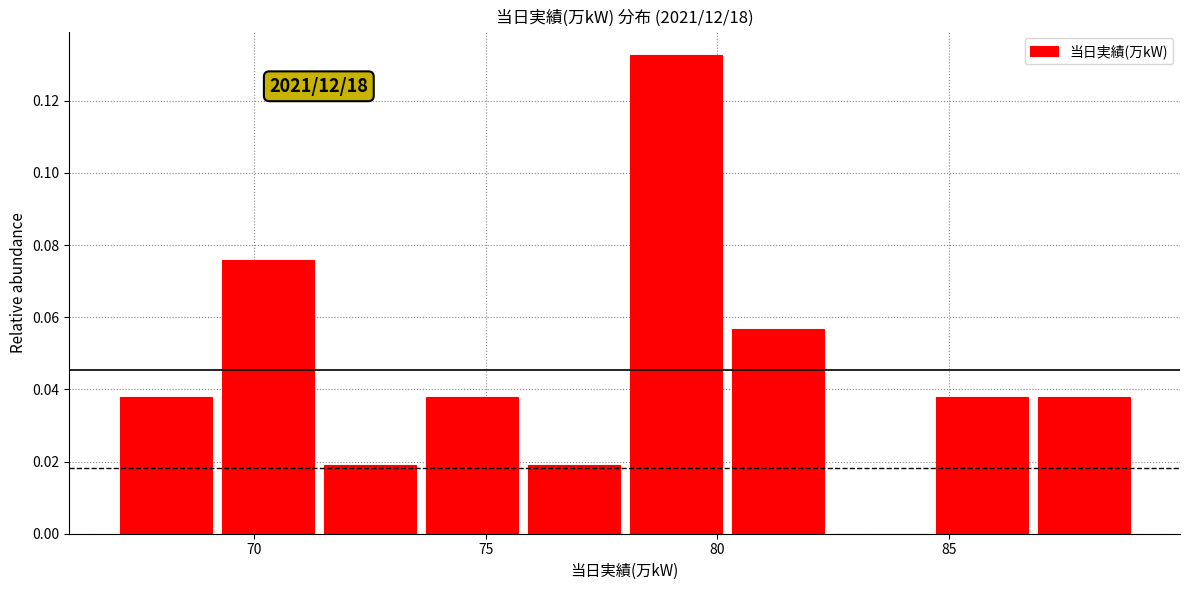

Over which range of the x-axis is the bar tallest?

78.0 to 80.2